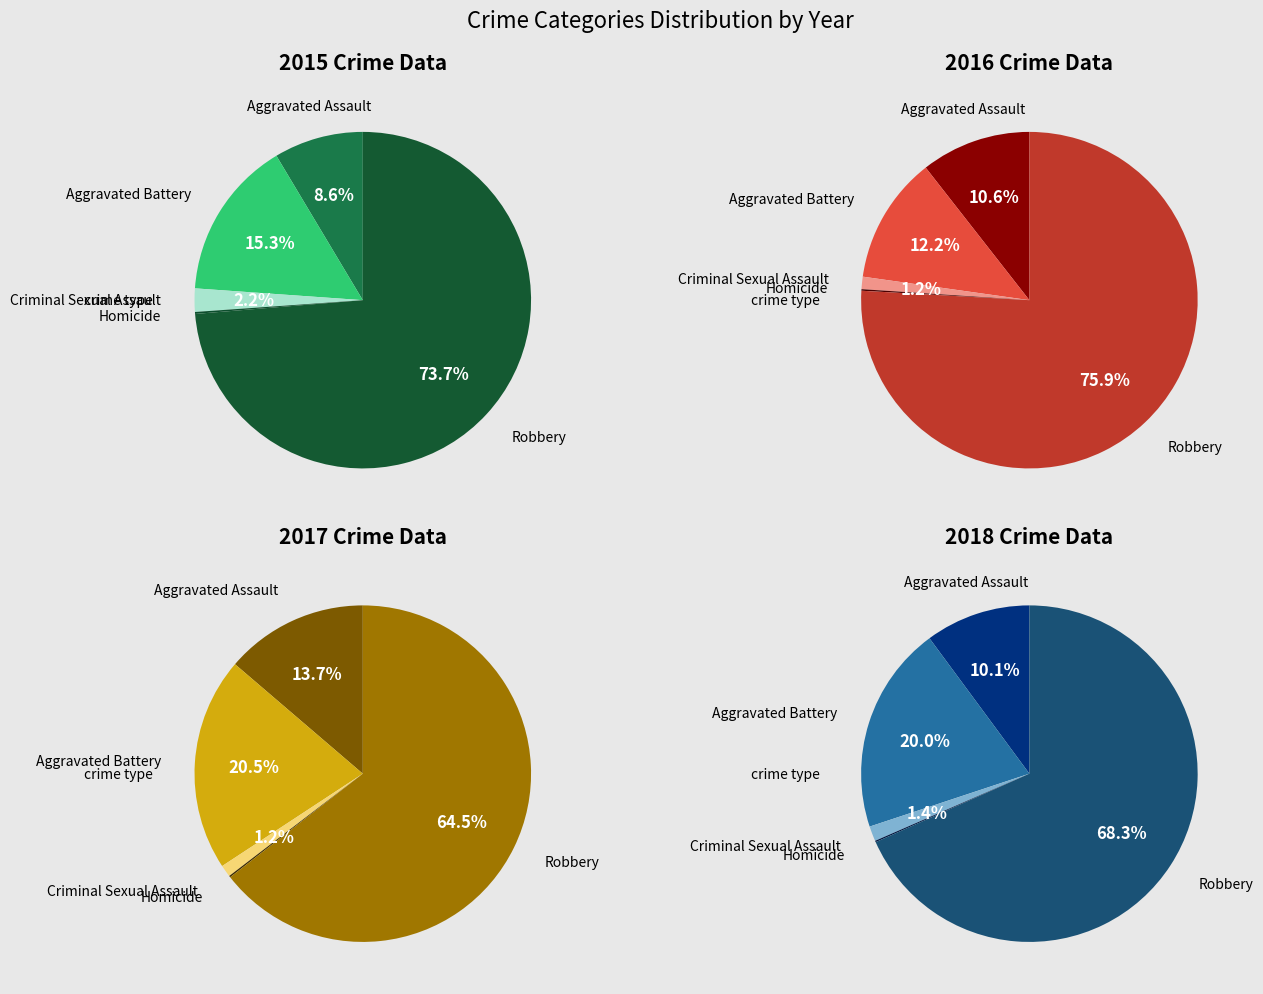

Which slice represents more than half of the pie?

Robbery